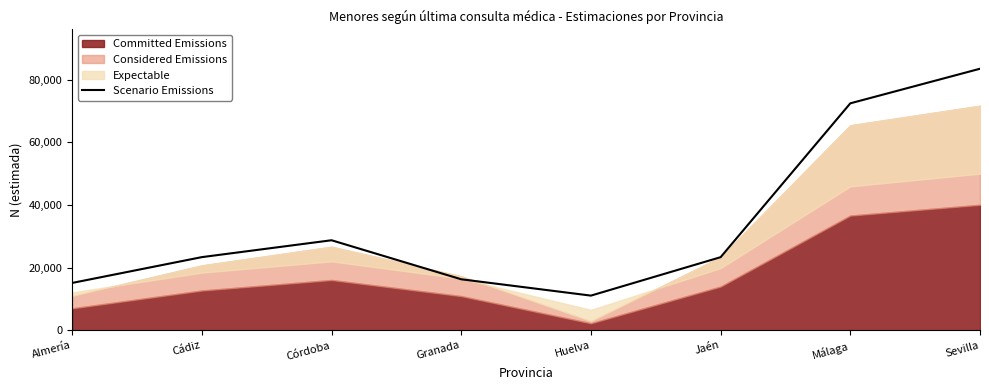

Which has a higher value, Granada or Málaga?

Málaga